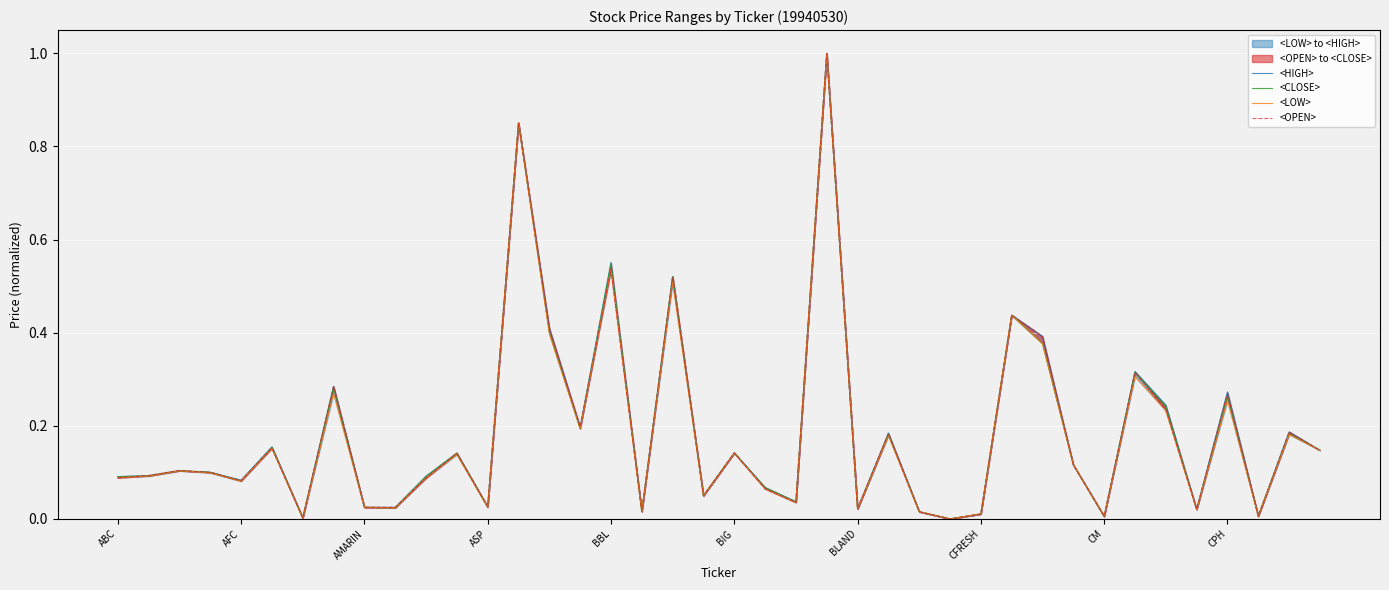

Between 29 and CM, which is larger?

29